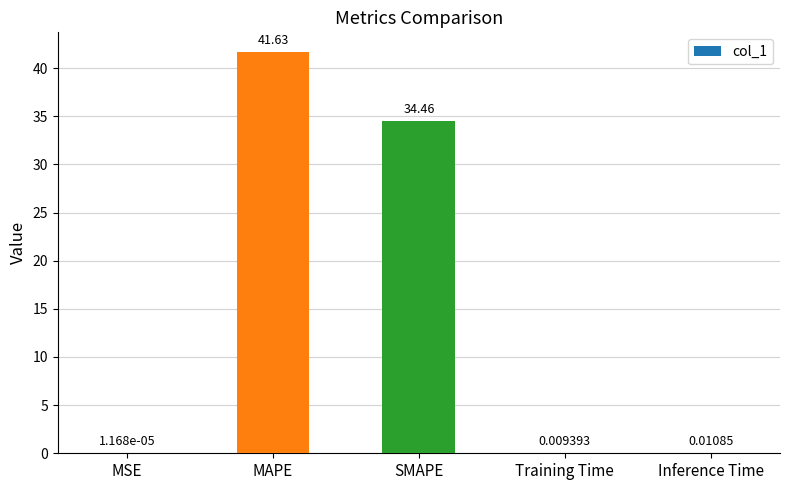

Which category has the highest value across all series?

MAPE